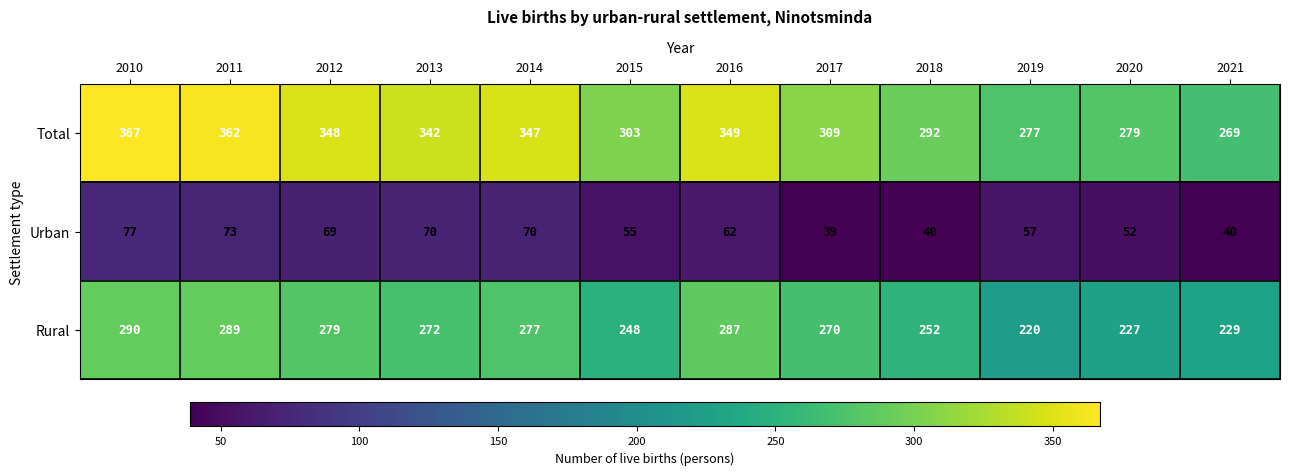

What is the difference between the Total values at 2019 and 2012?

71